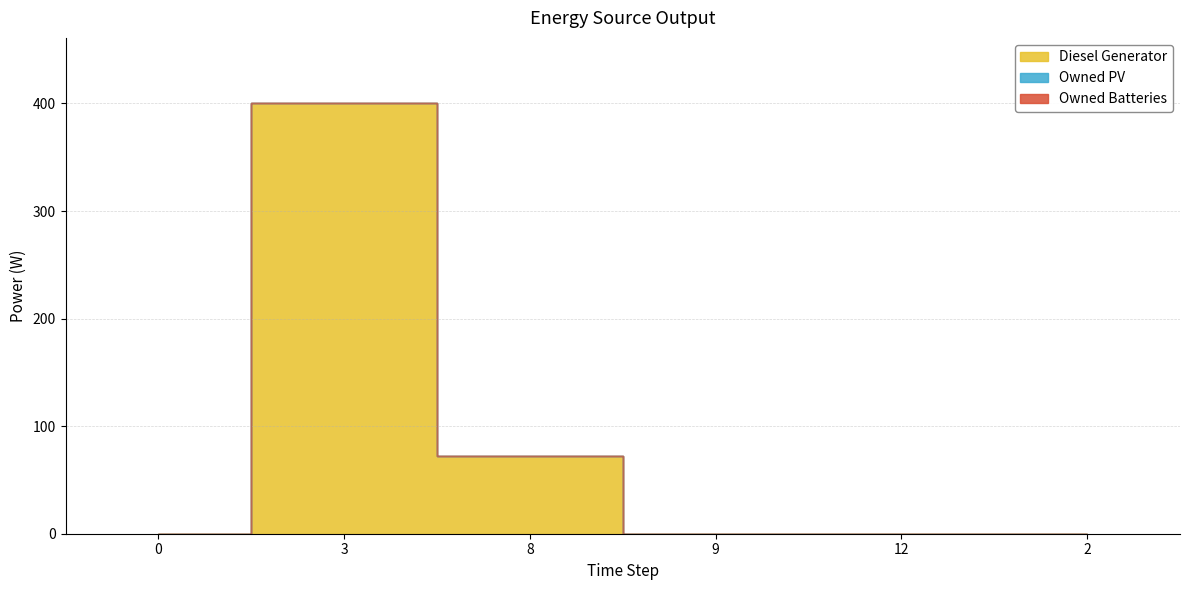

What is the sum of all Diesel Generator values?

472